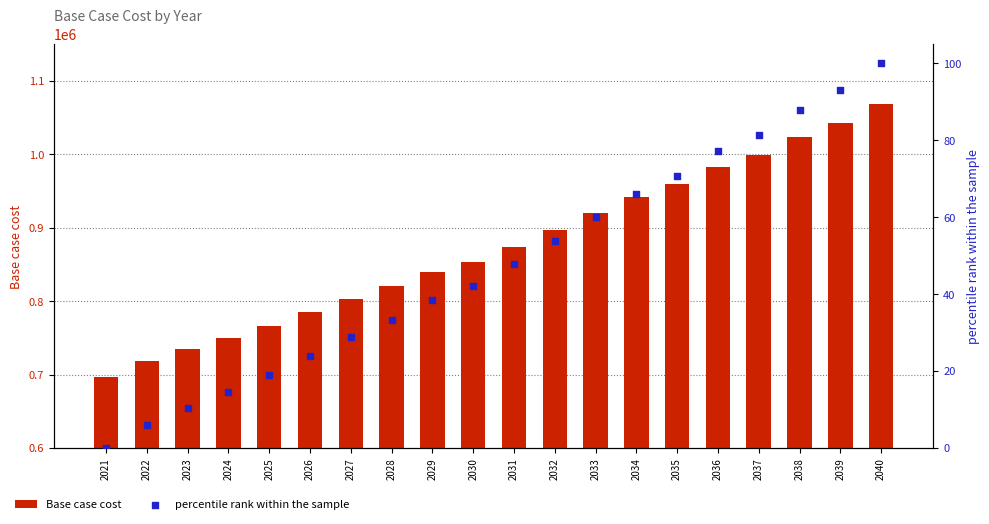

Is the value of Base case cost at 2033 greater than the value of percentile rank within the sample at 2025?

Yes